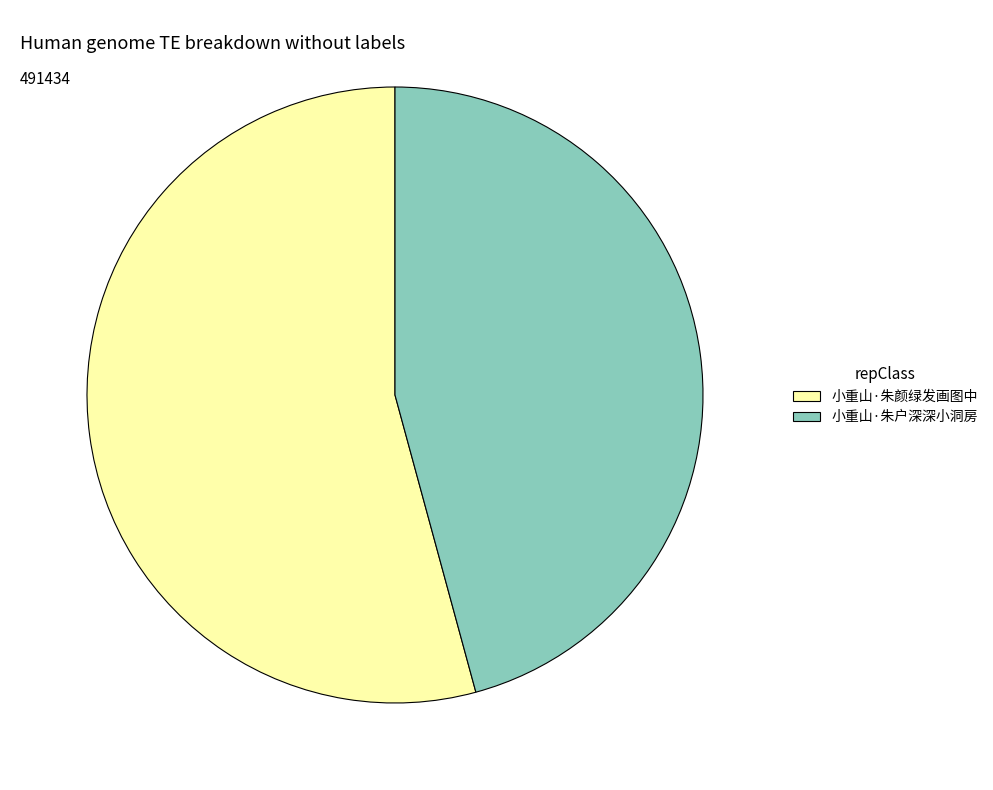

Which category accounts for the majority?

小重山·朱颜绿发画图中